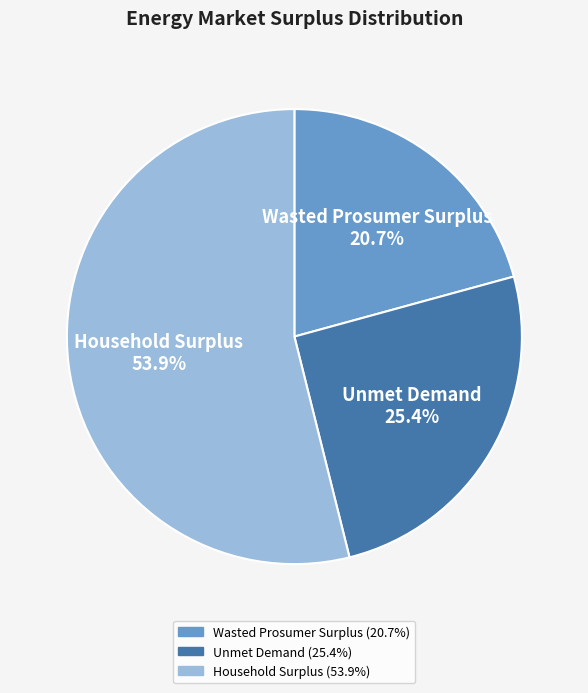

The Household Surplus slice represents 54% of the pie. True or false?

True